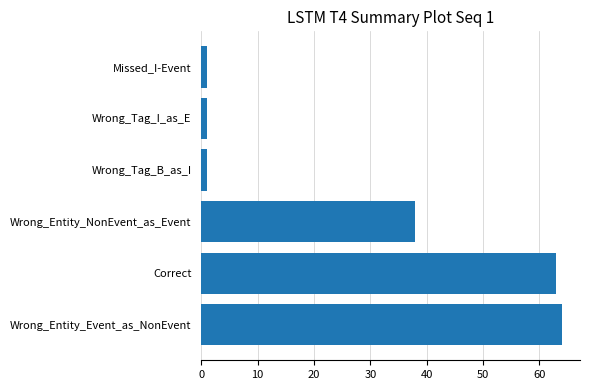

What is the smallest value displayed?

1